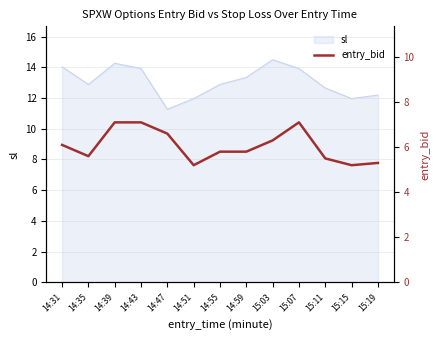

What is the label of the 9th point from the right?

14:47